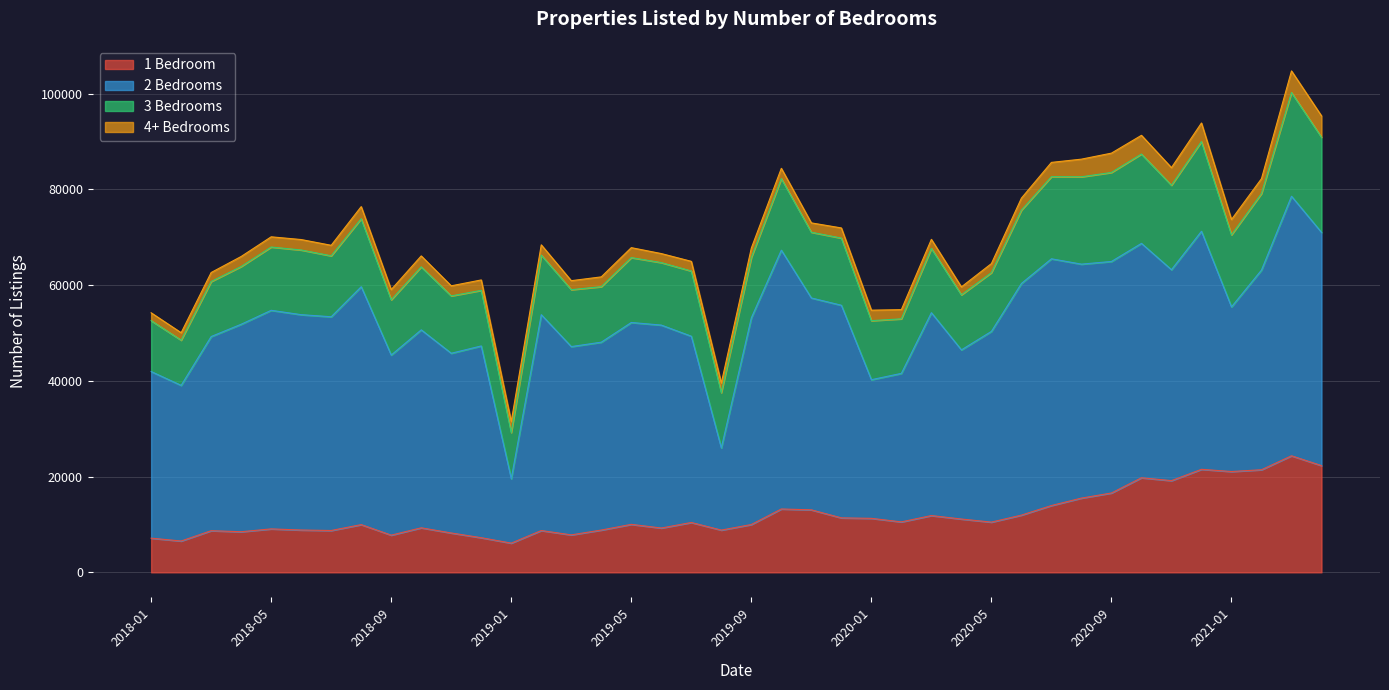

Reading left to right, transcribe all the data shown in this chart.

1 Bedroom: 7138	6544	8698	8480	9074	8838	8738	9970	7768	9301	8221	7233	6102	8730	7825	8832	10021	9257	10413	8823	9990	13233	13054	11376	11278	10536	11859	11135	10489	11951	13956	15507	16574	19753	19153	21518	21057	21429	24344	22294
2 Bedrooms: 34803	32508	40555	43341	45655	44981	44648	49692	37617	41349	37540	40055	13444	45086	39329	39242	42168	42386	38908	17165	43165	54061	44256	44411	28958	31023	42371	35330	39839	48388	51536	48867	48359	48960	44060	49726	34390	41709	54211	48715
3 Bedrooms: 10632	9437	11490	12058	13220	13509	12725	14205	11536	13162	11982	11611	9657	12453	11885	11598	13551	13053	13618	11545	12619	14954	13728	14028	12334	11391	13430	11502	12267	15314	17150	18245	18592	18660	17646	18737	15047	15983	21672	19878
4+ Bedrooms: 1641	1561	1883	2096	2133	2184	2199	2525	2138	2282	2103	2176	2292	2138	1882	2044	2080	1887	2022	2013	1950	2142	1953	2122	2190	1921	1894	1653	1892	2505	2985	3685	4036	3909	3673	3877	3201	3107	4510	4455